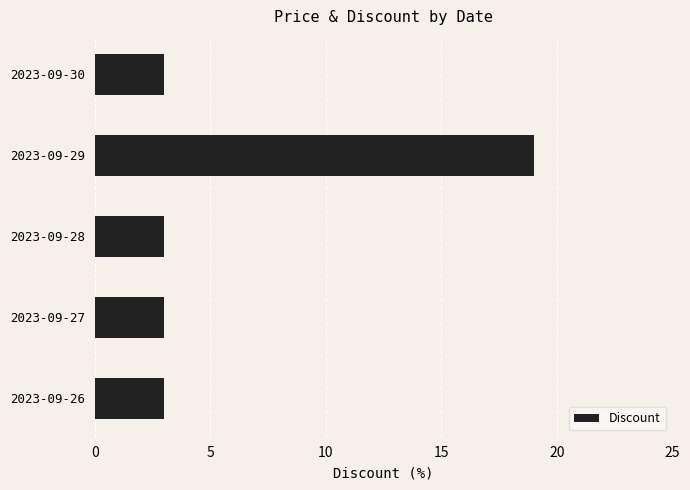

What is the smallest value displayed?

3